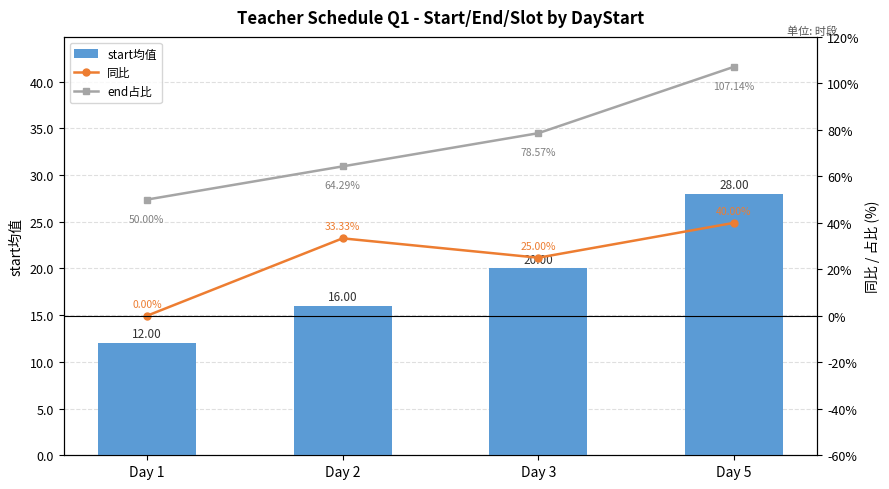

Between Day 2 and Day 3, which series saw the biggest shift?

end占比